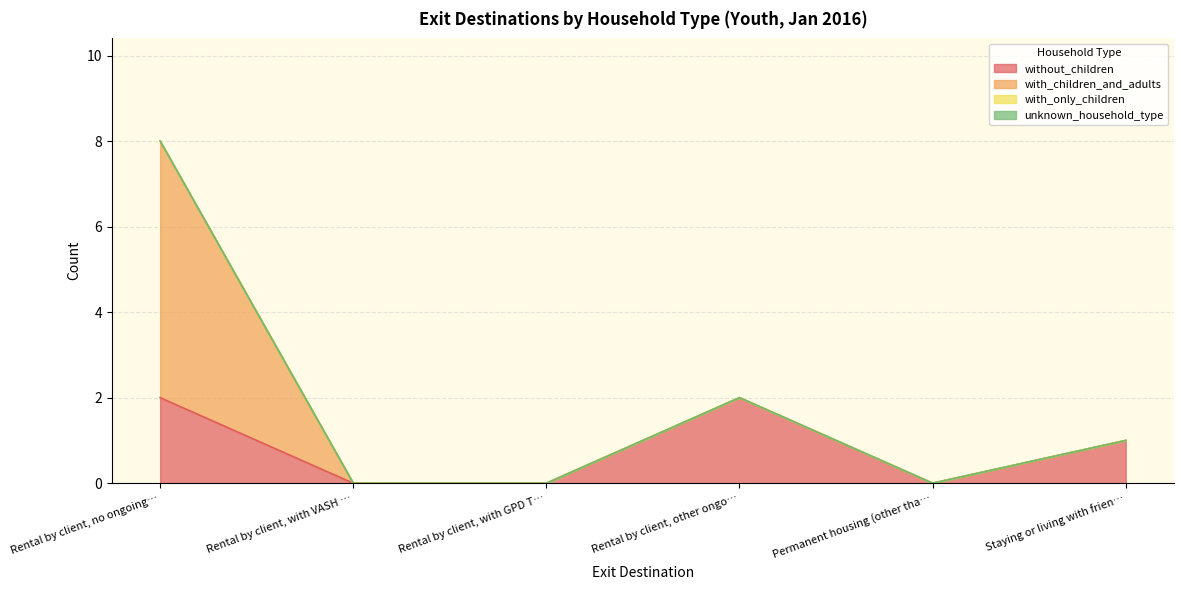

The without_children series shows 3 at Rental by client, no ongoing subsidy. True or false?

False